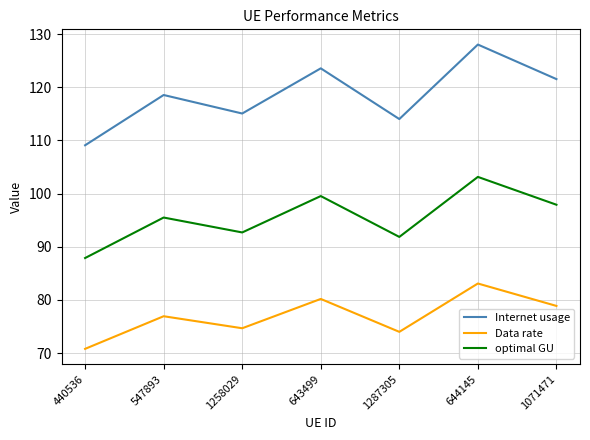

Which series has the largest total across all categories?

Internet usage